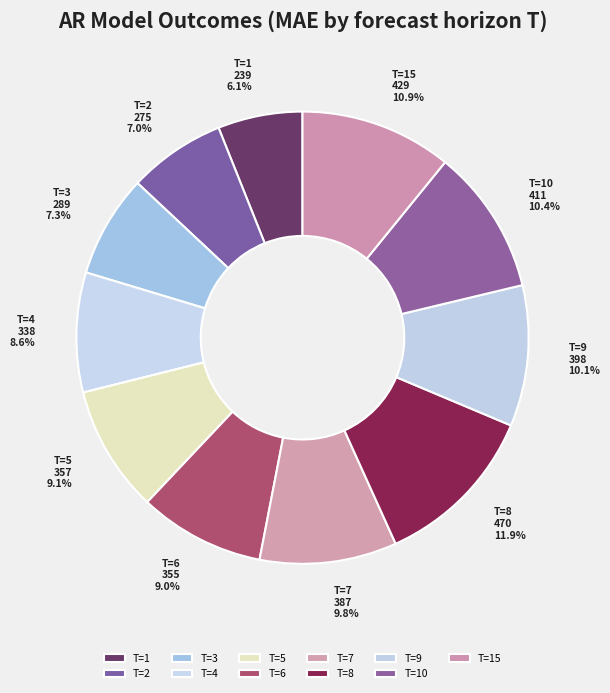

Which category has the biggest portion of the pie?

T=8